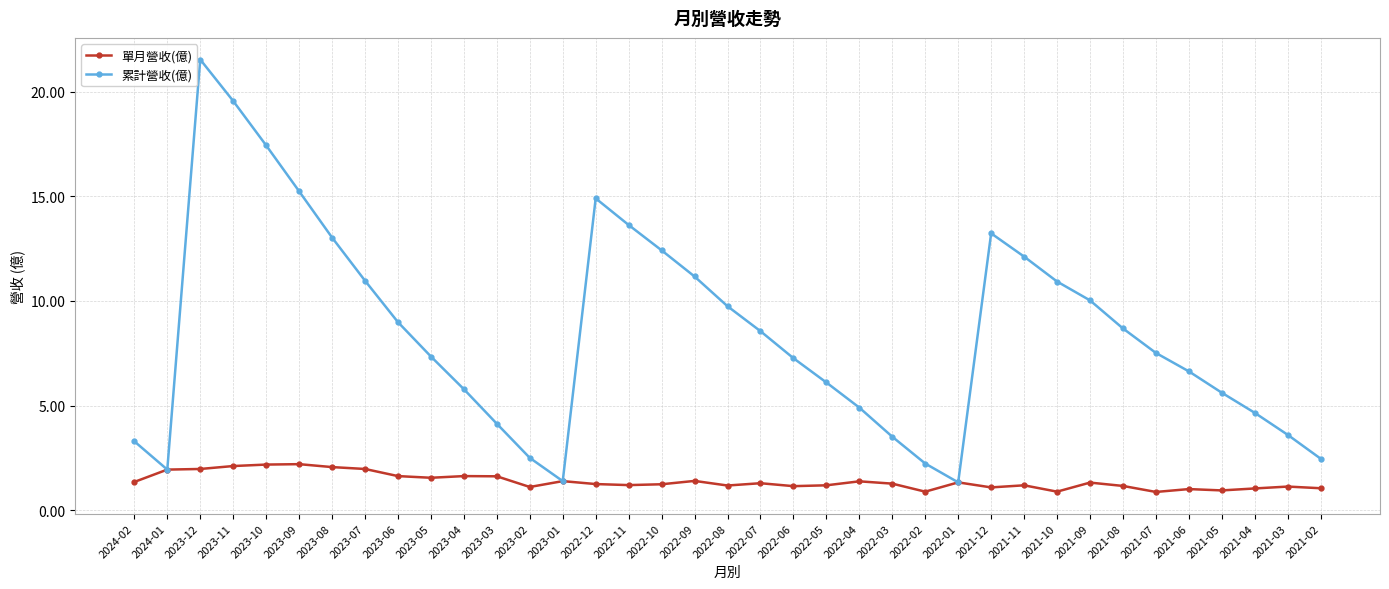

The value of 累計營收(億) at 2023-12 is 34.3. True or false?

False